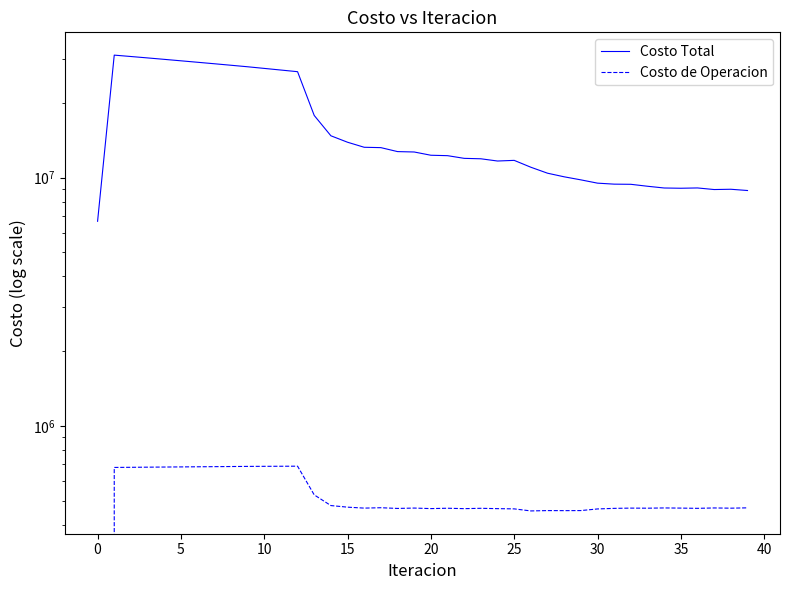

True or false: Costo Total and Costo de Operacion intersect in this chart.

False